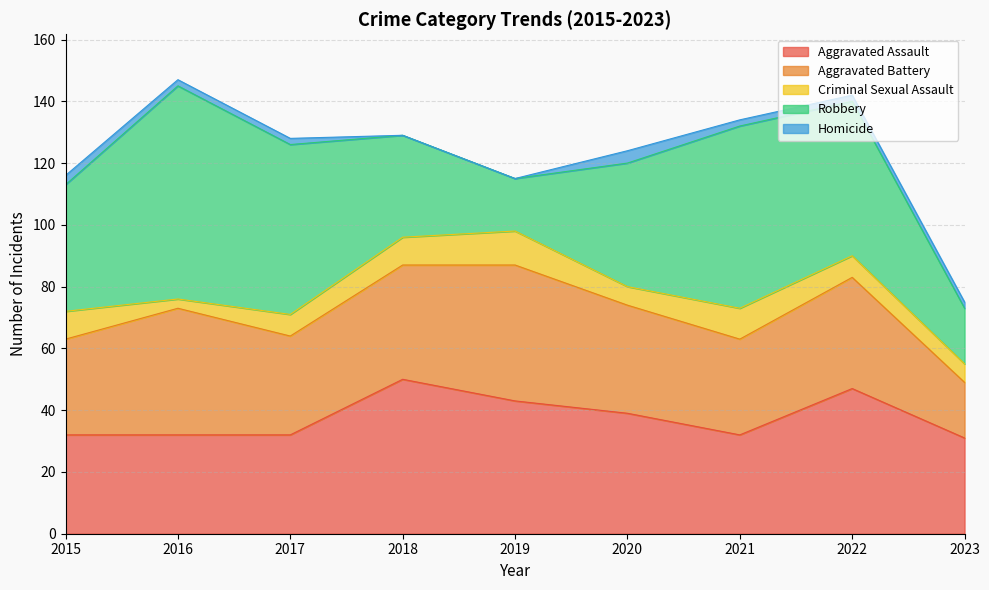

At which label does Aggravated Assault reach its minimum?

2023